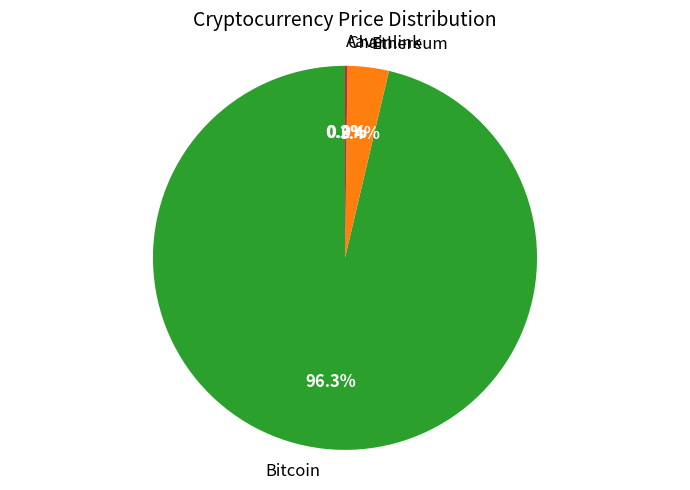

Does Bitcoin account for over 50% of the chart?

Yes